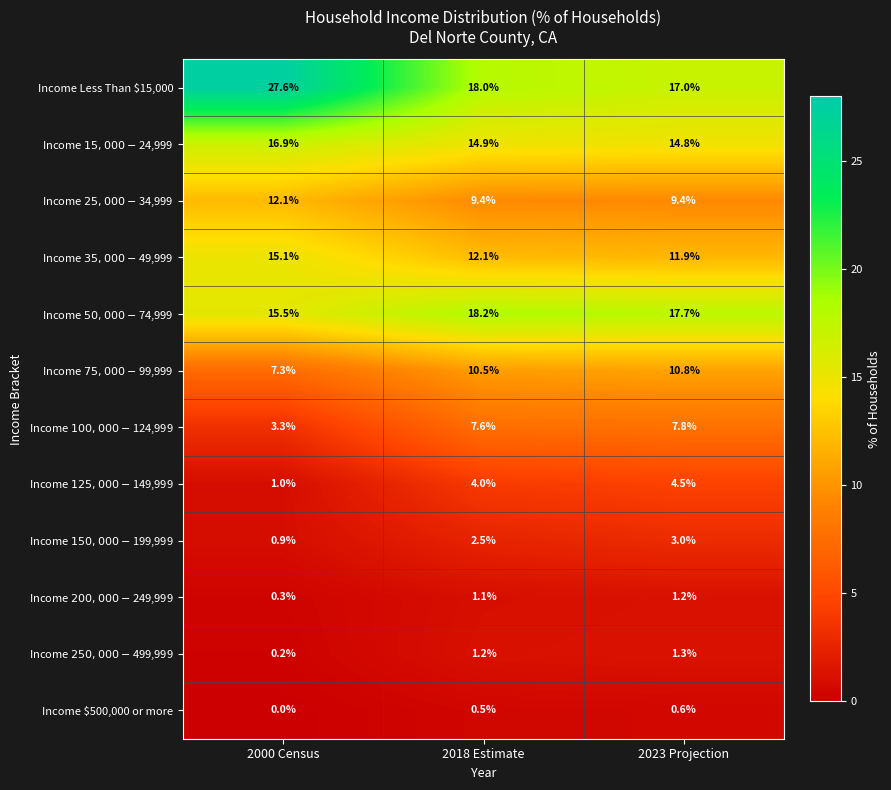

Which series has the largest range (max minus min)?

Income Less Than $15,000